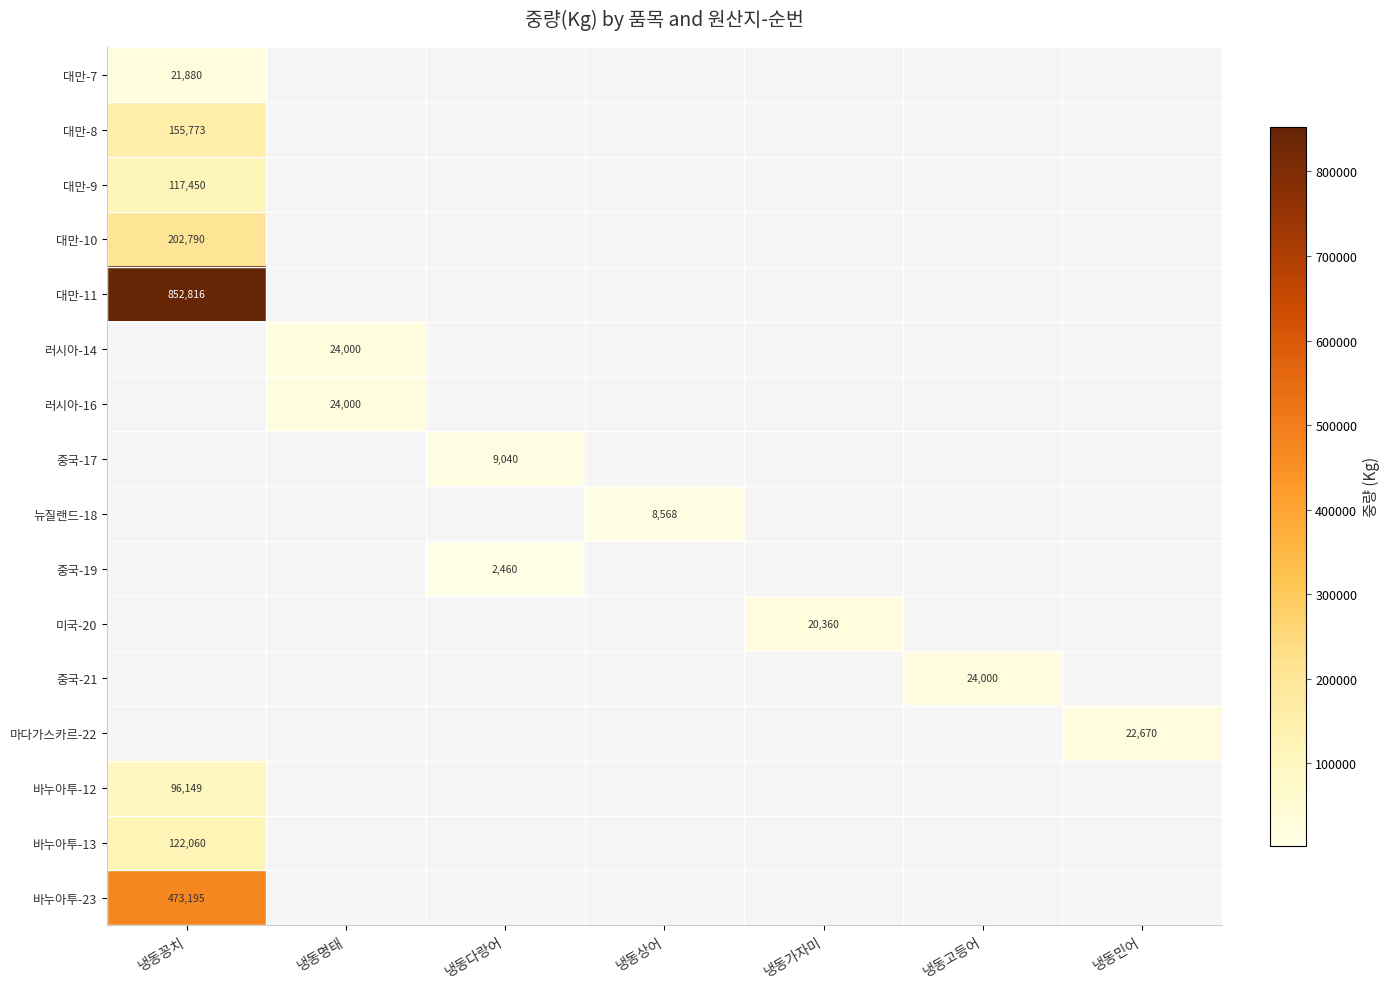

The value of 대만-10 at 냉동꽁치 is 130029. True or false?

False